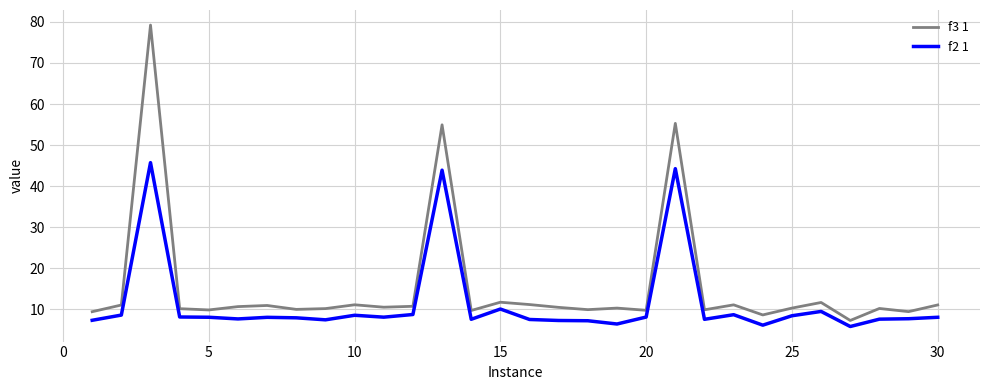

Which series has the widest spread of values?

f3 1